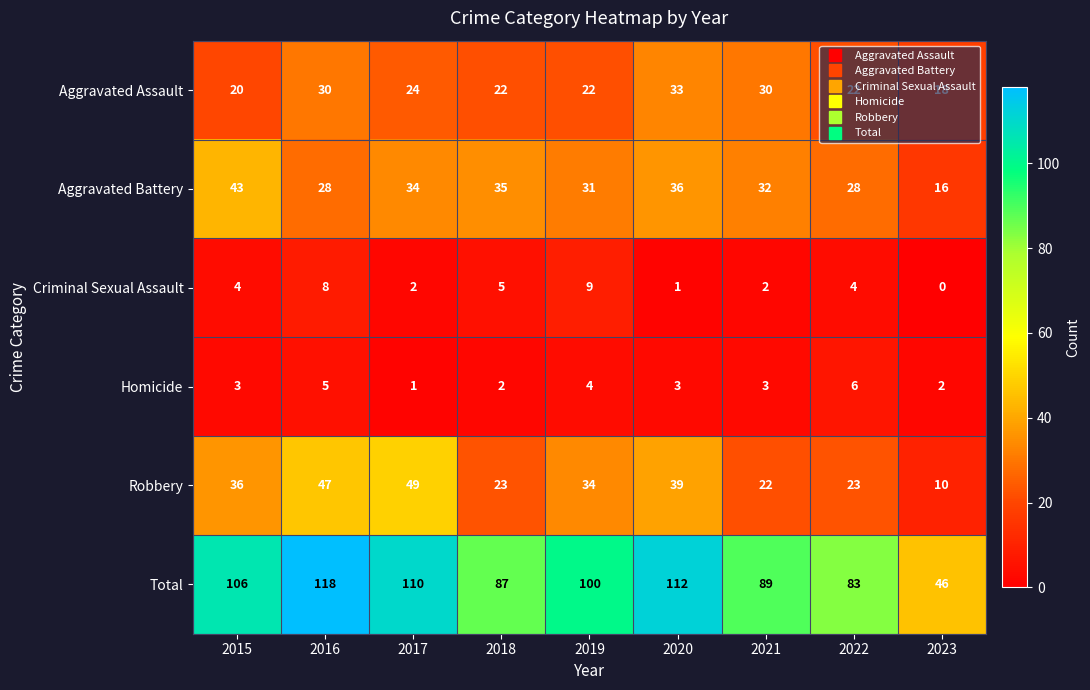

Read the Homicide value at 2021.

3